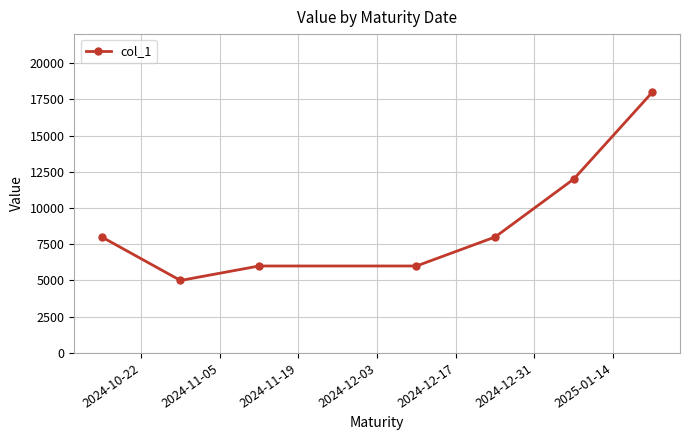

Reading left to right, list all the values displayed in this chart.

8000	5000	6000	6000	8000	12000	18000